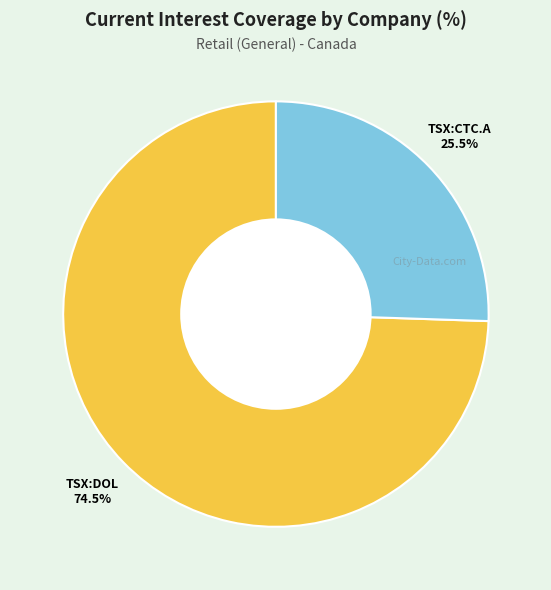

Does any single category account for the majority?

Yes